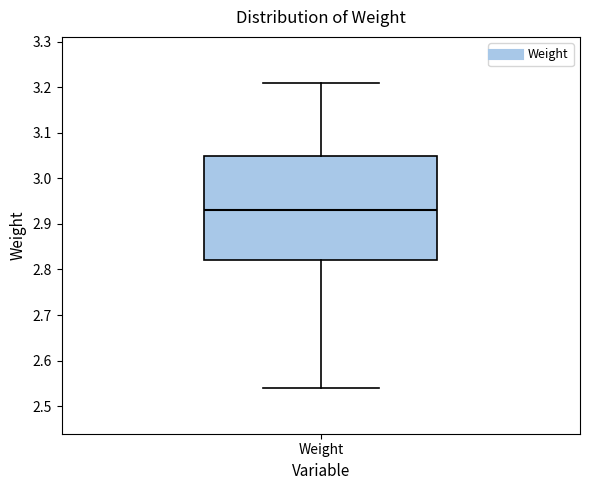

Where does the lower whisker of the box for Weight end on the y-axis? The values are not printed on the chart, so give them approximately, as read against the axis.

2.54